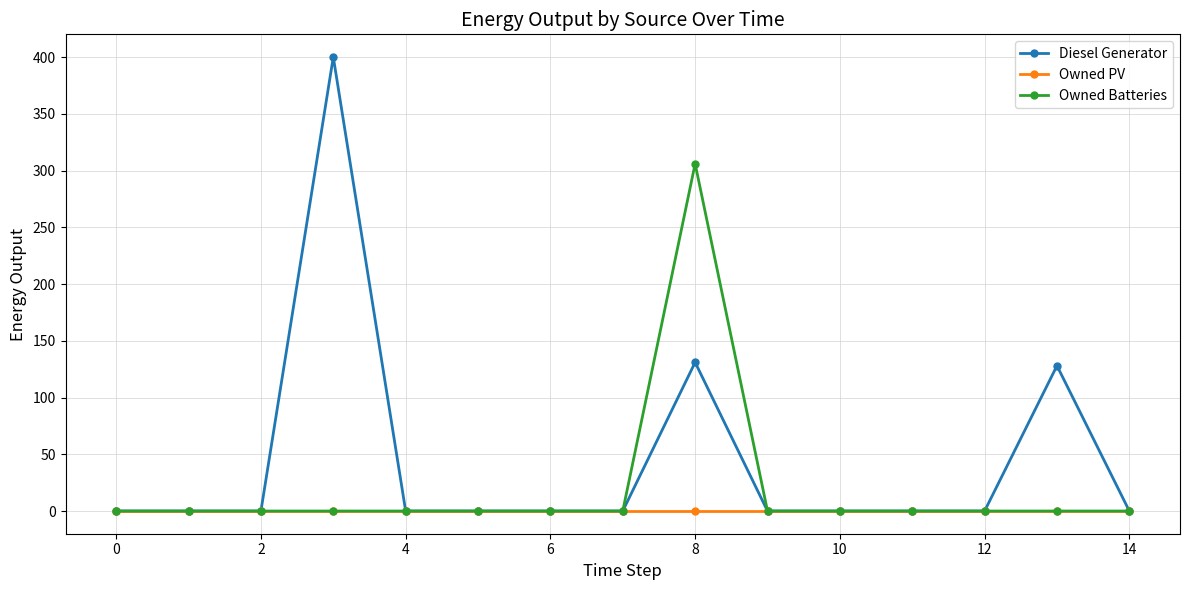

List the series in order of their overall mean, highest first.

Diesel Generator, Owned Batteries, Owned PV